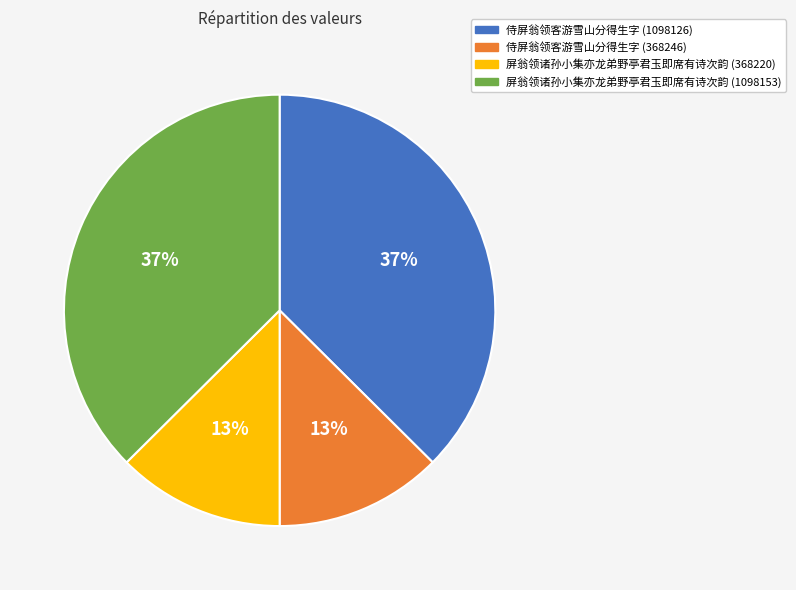

What percentage is the 侍屏翁领客游雪山分得生字 (1098126) slice, to the nearest percent?

37%